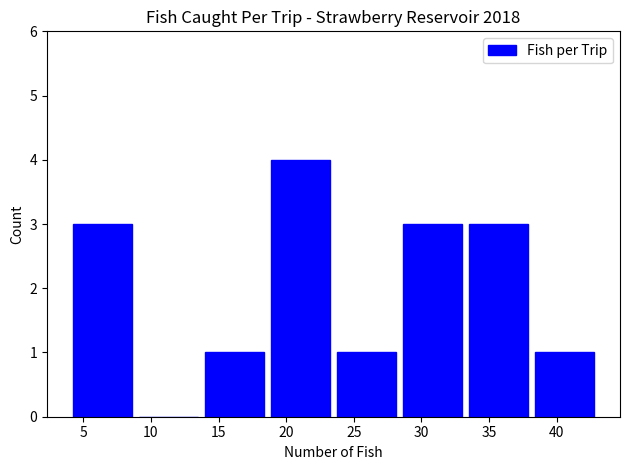

Over which range of the x-axis is the bar tallest?

18.5 to 23.5